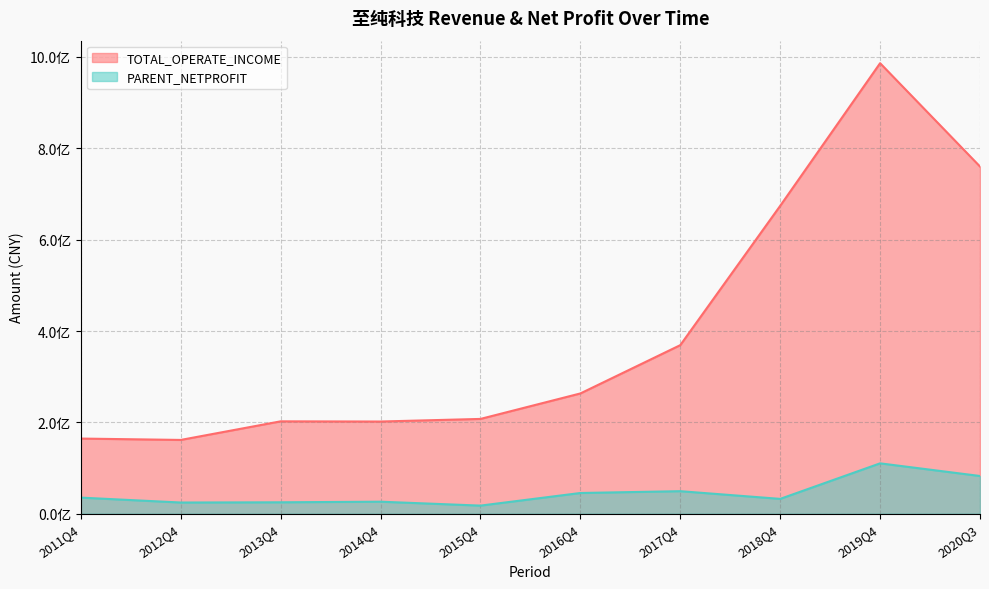

Does the chart have visible grid lines?

Yes